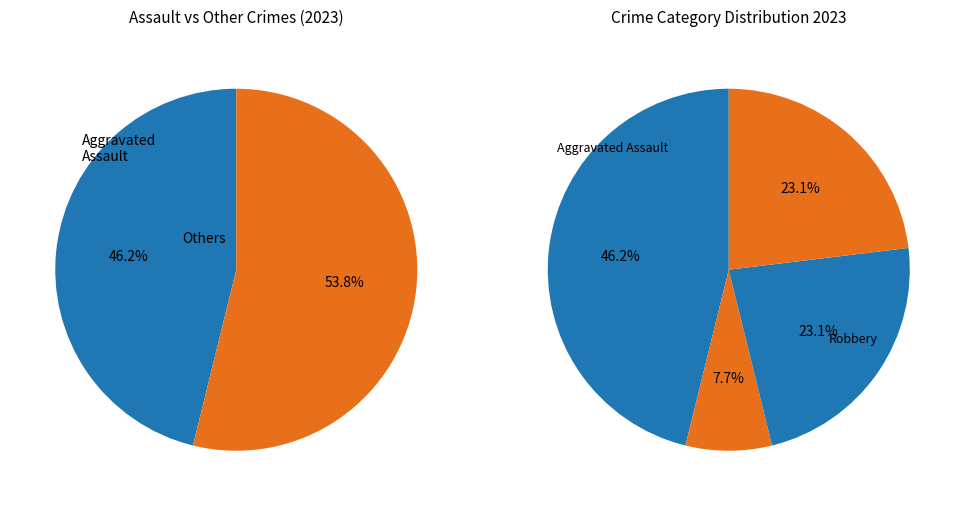

Is there a majority slice in this chart?

No